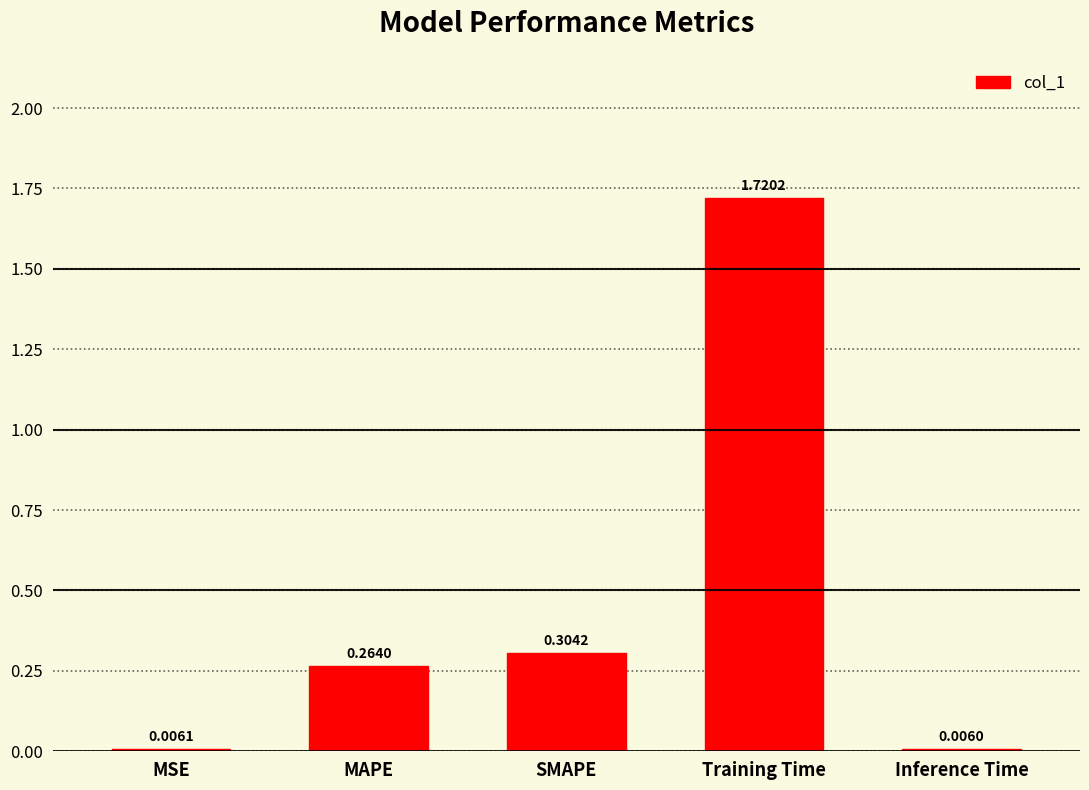

Does the chart contain stacked bars?

No